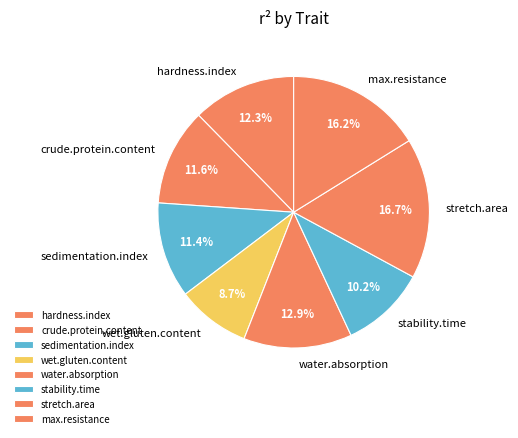

Combined, what portion of the pie is crude.protein.content and wet.gluten.content?

20.3%